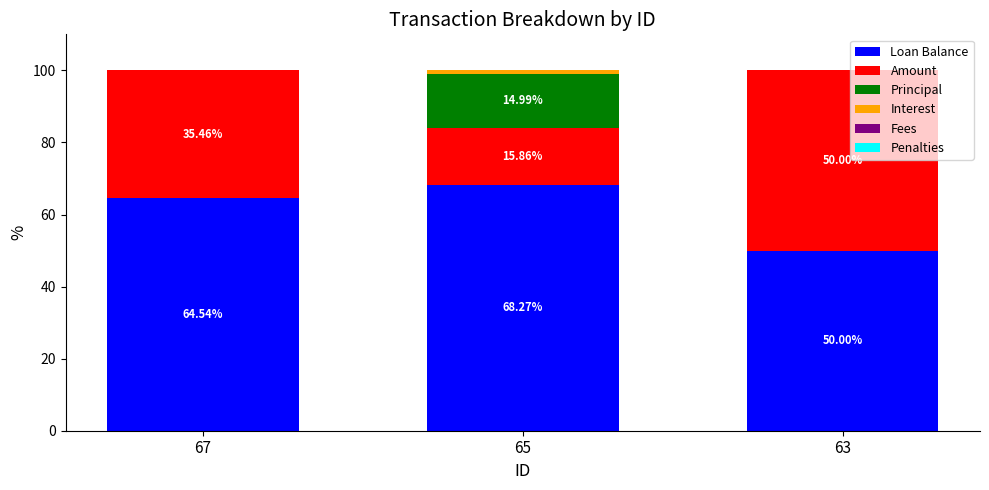

What is the total value across all series at 67?

100.0